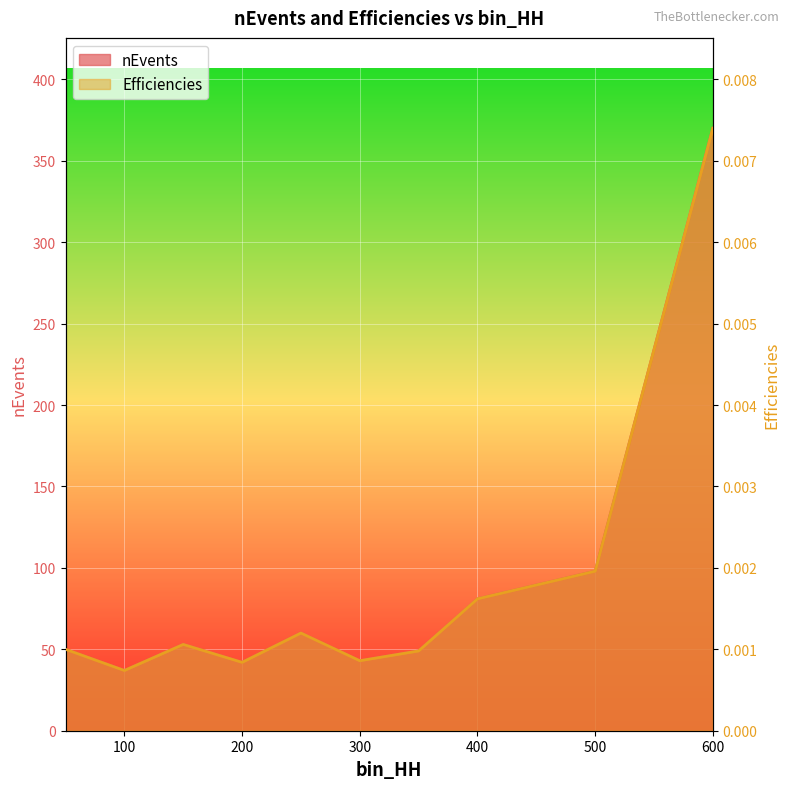

How many categories are shown in the chart?

10